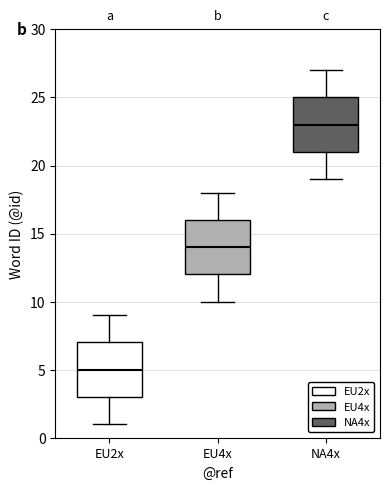

Which box has the lowest median line?

EU2x